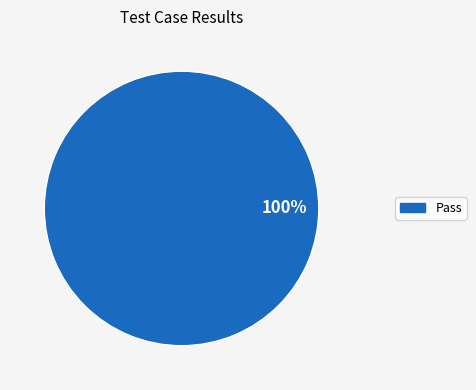

How many segments does this pie chart have?

1